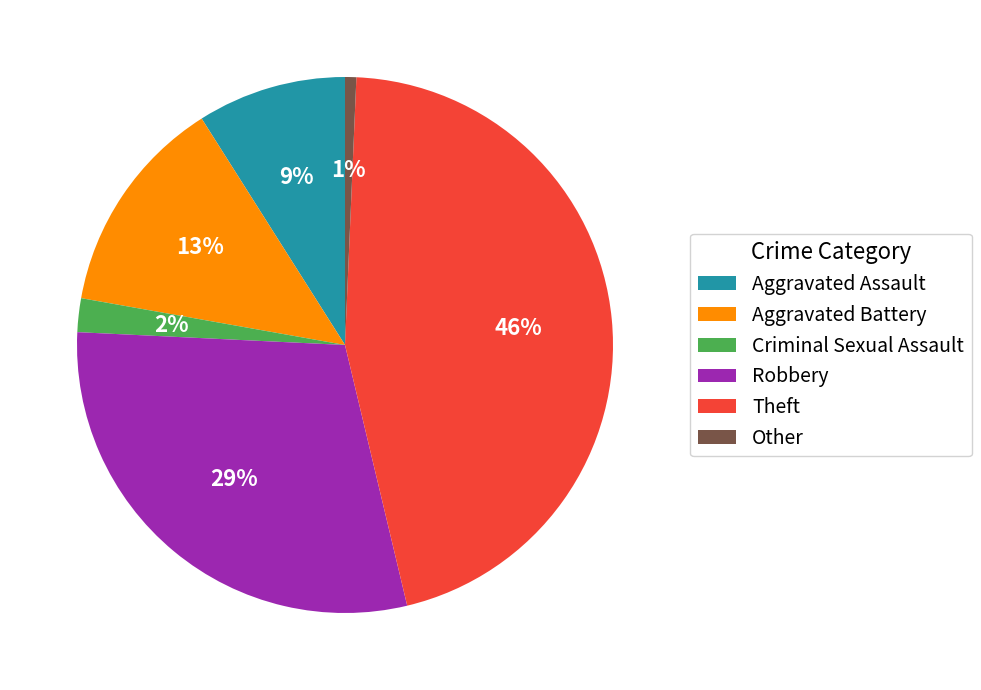

To the nearest percent, what is the difference between the largest and smallest slice percentages?

45%